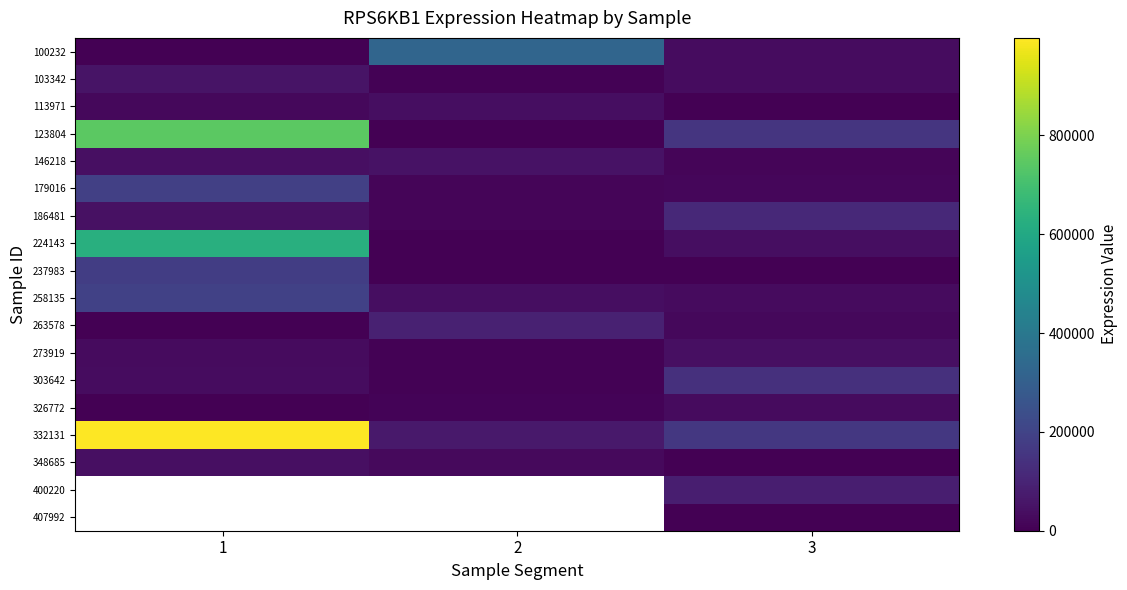

Between 3 and 2, which is larger?

2